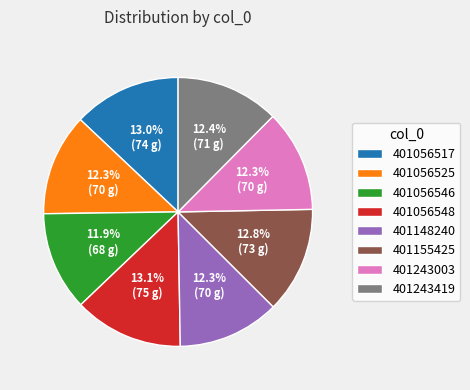

How many slices are in this pie chart?

8